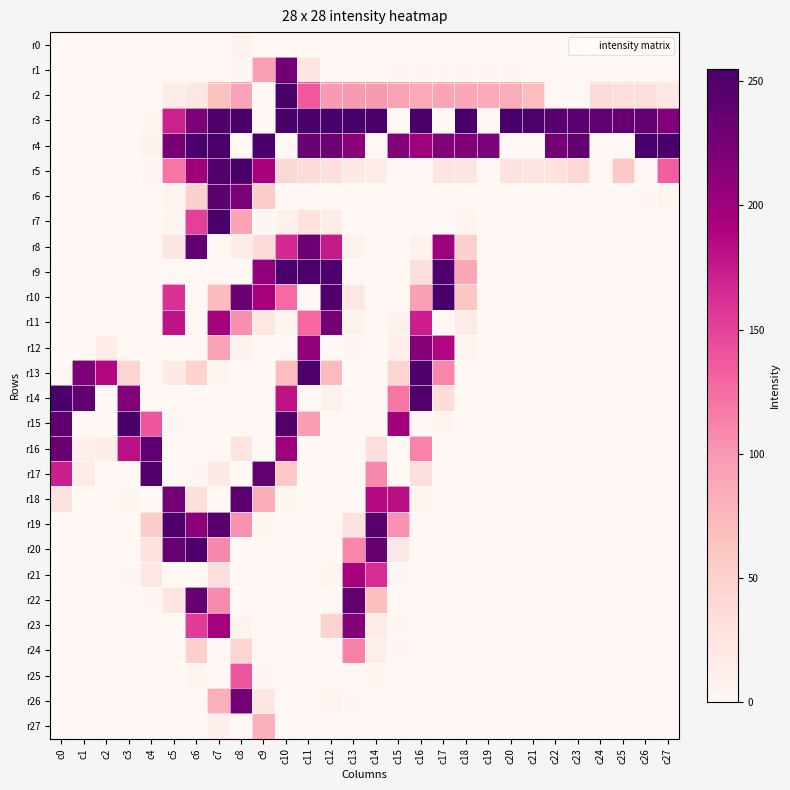

What is the total value across all series at c7?

2477